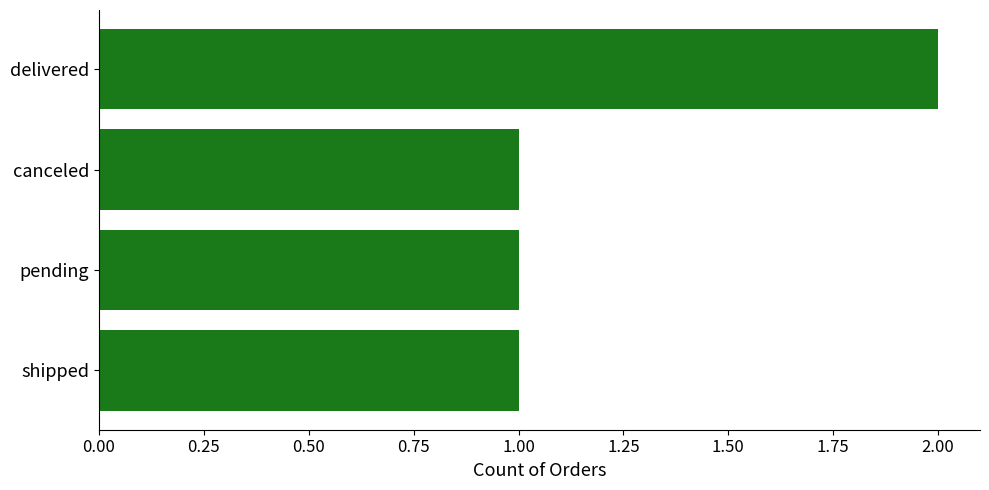

Count the values in the range 1 to 2.

4